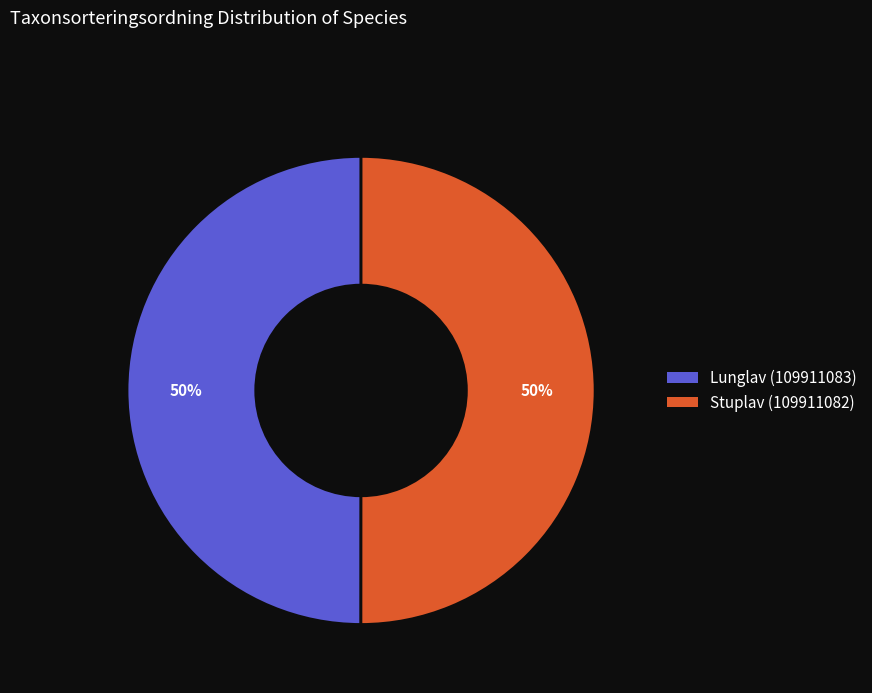

True or false: Stuplav (109911082) accounts for 57% of the total.

False